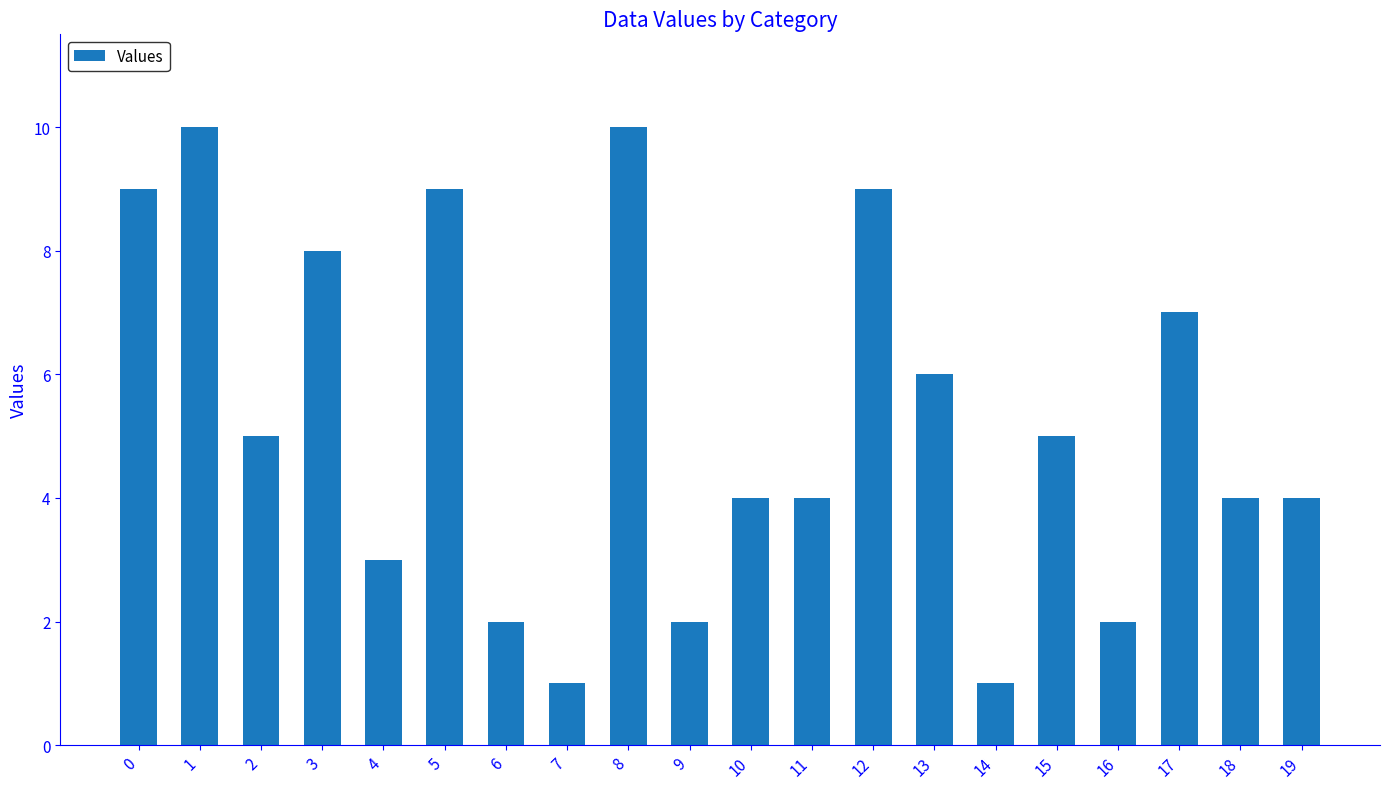

What is the difference between the maximum and minimum values?

9